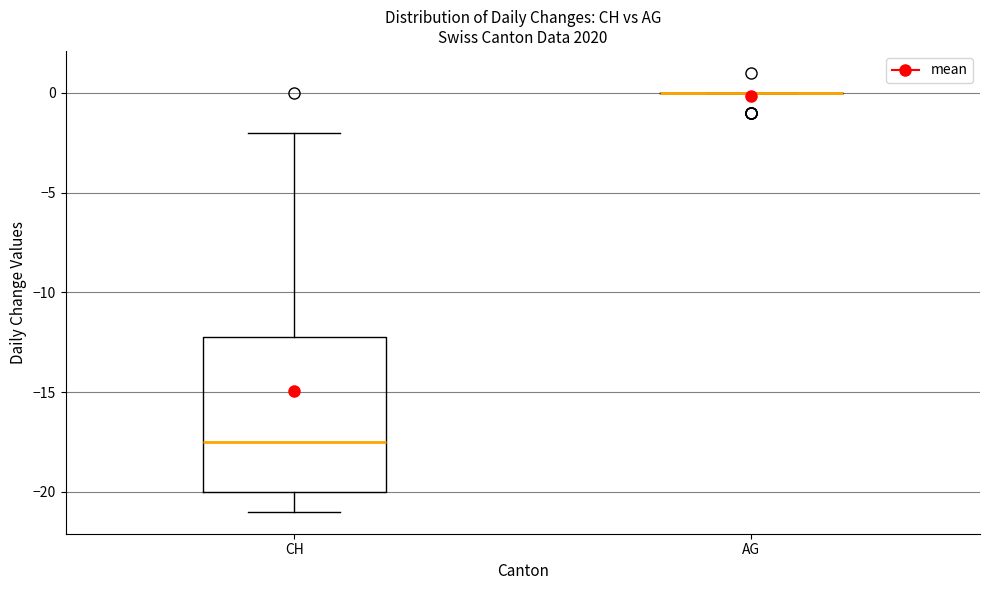

Reading left to right, read every box against the y-axis: the position of its median line, the range the box covers, and the ends of its whiskers. The values are not printed on the chart, so give them approximately, as read against the axis.

CH: median -17.5, box -20.0 to -12.0, whiskers -21.0 to -2.0
AG: box collapsed to a line at 0.0, whiskers 0.0 to 0.0